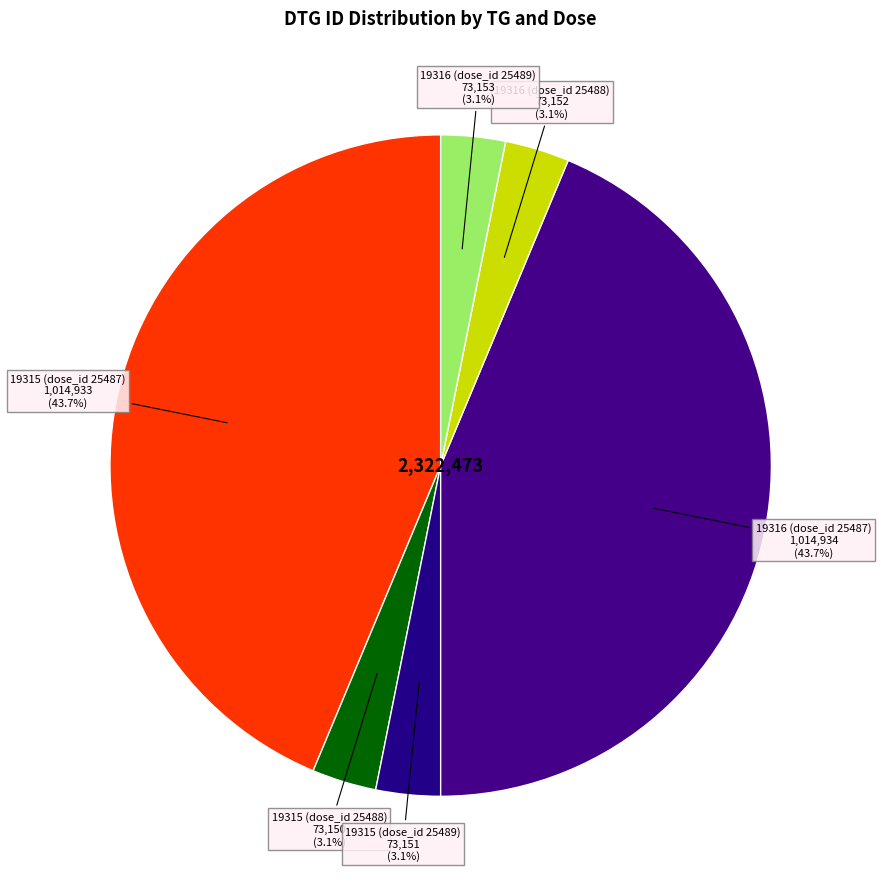

How many slices are in this pie chart?

6